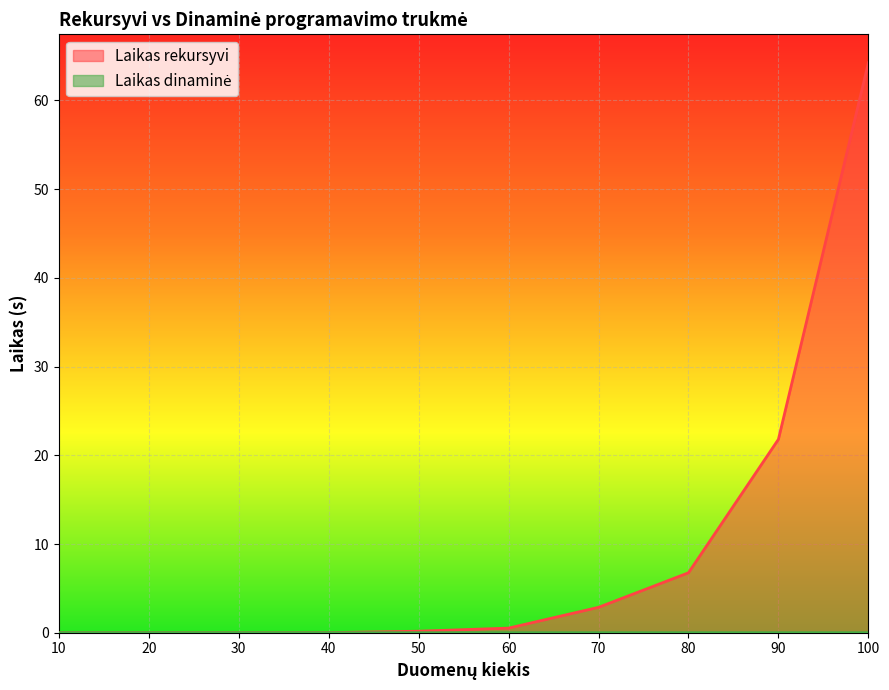

Reading left to right, what are all the values shown in this chart?

Laikas rekursyvi: 10=0.0	20=0.0	30=0.0	40=0.0	50=0.2	60=0.5	70=2.9	80=6.8	90=21.8	100=64.3
Laikas dinaminė: 10=0.0	20=0.0	30=0.0	40=0.0	50=0.0	60=0.0	70=0.0	80=0.0	90=0.0	100=0.0